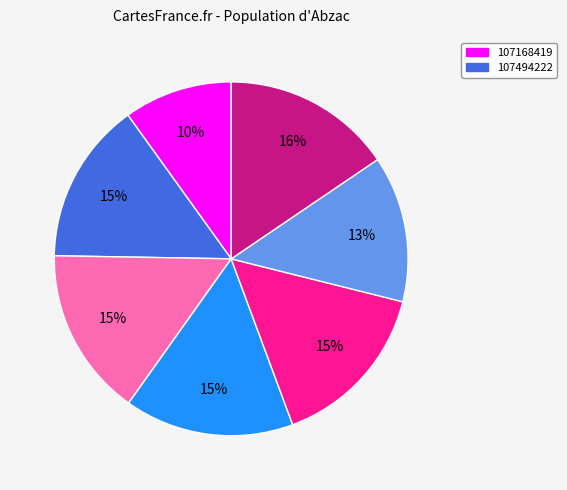

To the nearest percent, what is the average slice percentage?

14%